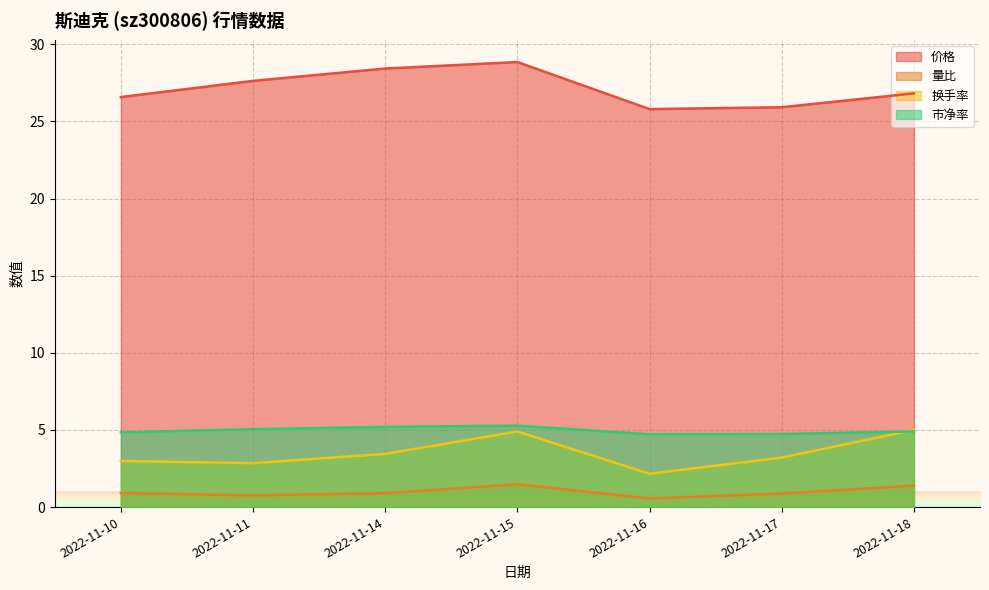

The value of 换手率 at 2022-11-15 is 2.0. True or false?

False